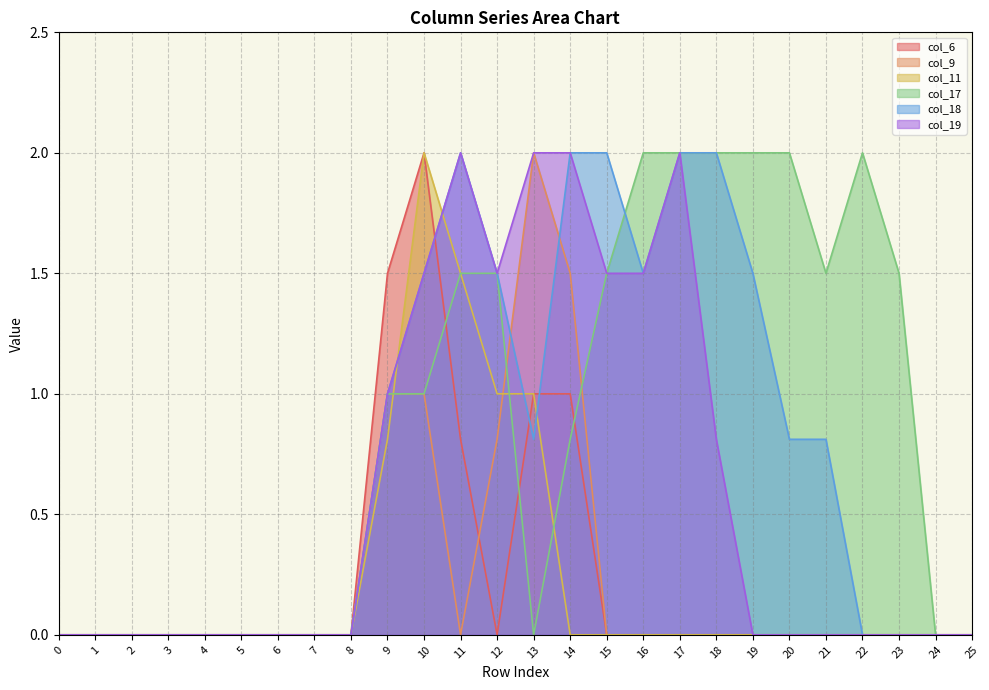

Which series changed the most between 9 and 23?

col_6